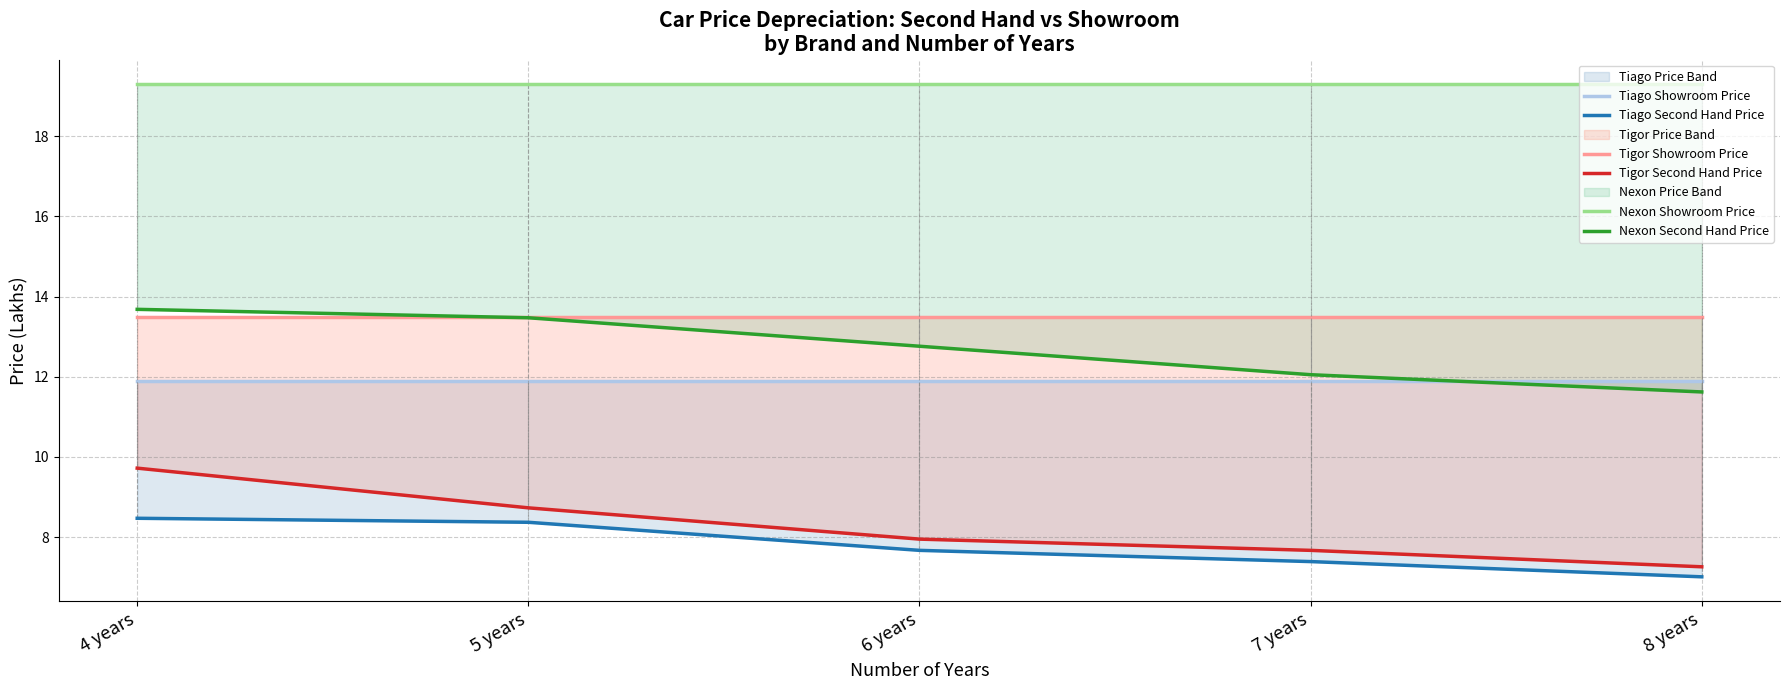

Count the number of categories in the chart.

5